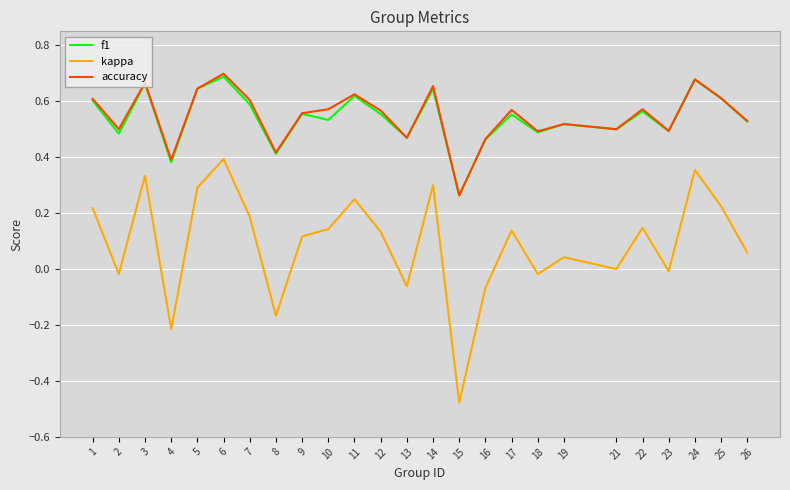

Which series has the widest spread of values?

kappa